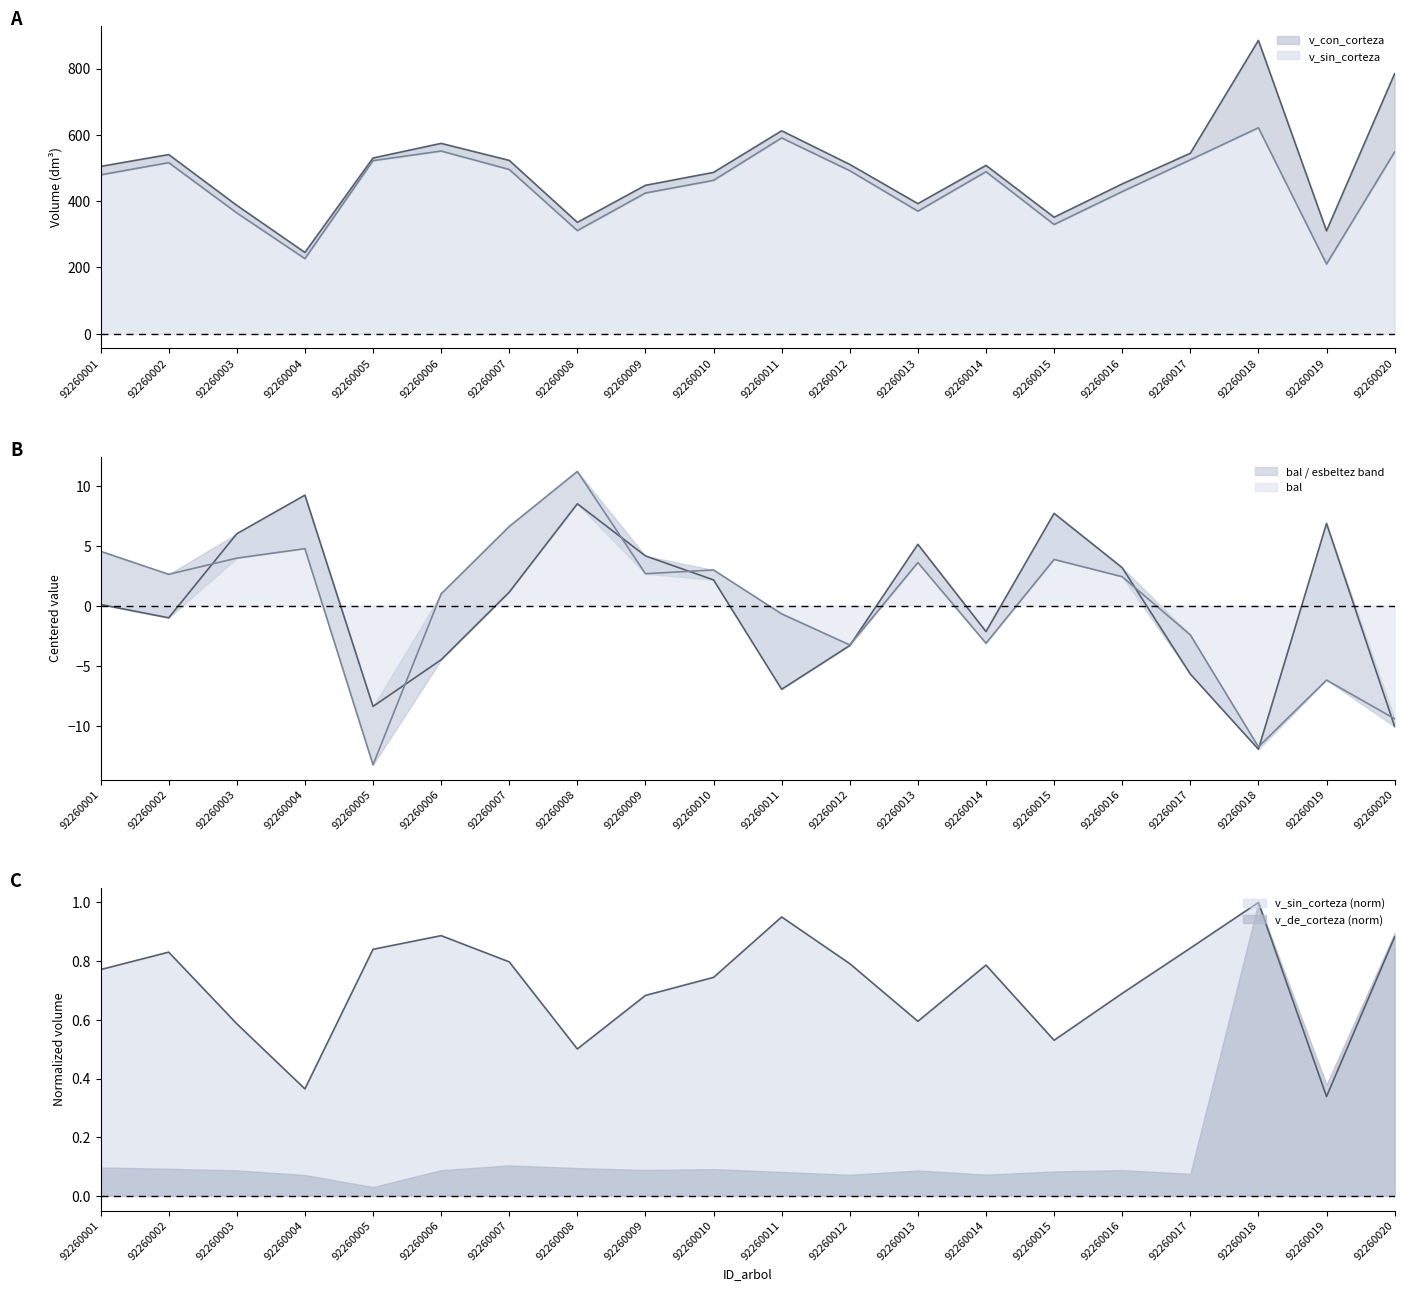

At which category does v_sin_corteza reach its first local valley?

92260004